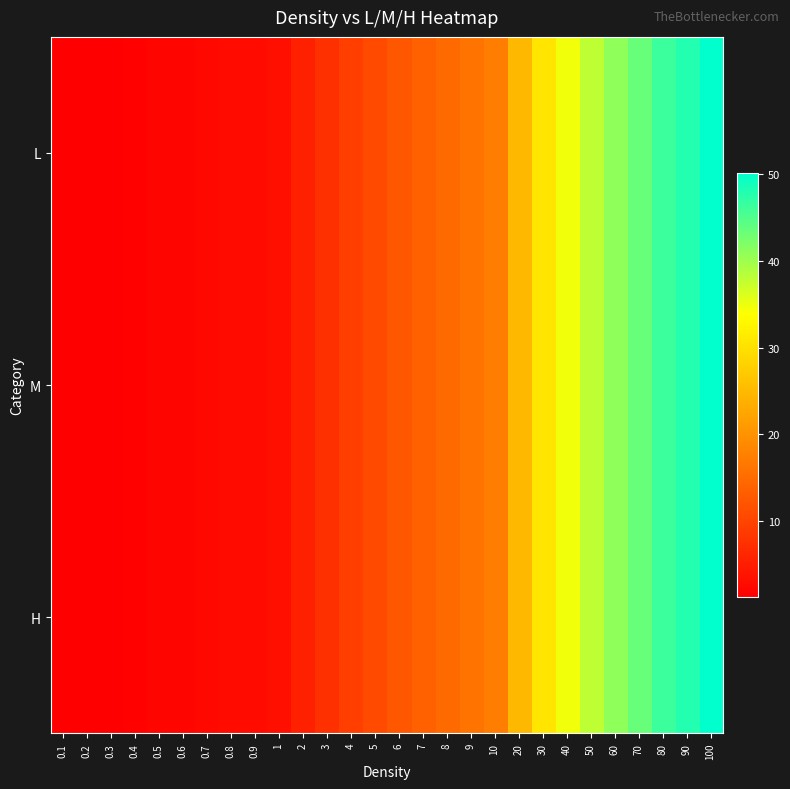

Reading right to left, list all the values displayed in this chart.

L: 100=50.1	90=47.9	80=46.2	70=43.5	60=40.9	50=38.0	40=34.7	30=30.6	20=24.8	10=17.2	9=16.1	8=14.9	7=13.6	6=12.3	5=10.8	4=9.4	3=7.5	2=5.5	1=3.3	0.9=2.8	0.8=2.8	0.7=2.4	0.6=2.0	0.5=2.0	0.4=1.6	0.3=1.5	0.2=1.3	0.1=1.3
M: 100=50.1	90=47.9	80=46.2	70=43.5	60=40.9	50=38.0	40=34.7	30=30.6	20=24.8	10=17.2	9=16.1	8=14.9	7=13.6	6=12.3	5=10.8	4=9.4	3=7.5	2=5.5	1=3.3	0.9=2.8	0.8=2.8	0.7=2.4	0.6=2.0	0.5=2.0	0.4=1.6	0.3=1.5	0.2=1.3	0.1=1.3
H: 100=50.1	90=47.9	80=46.2	70=43.5	60=40.9	50=38.0	40=34.7	30=30.6	20=24.8	10=17.2	9=16.1	8=14.9	7=13.6	6=12.3	5=10.8	4=9.4	3=7.5	2=5.5	1=3.3	0.9=2.8	0.8=2.8	0.7=2.4	0.6=2.0	0.5=2.0	0.4=1.6	0.3=1.5	0.2=1.3	0.1=1.3